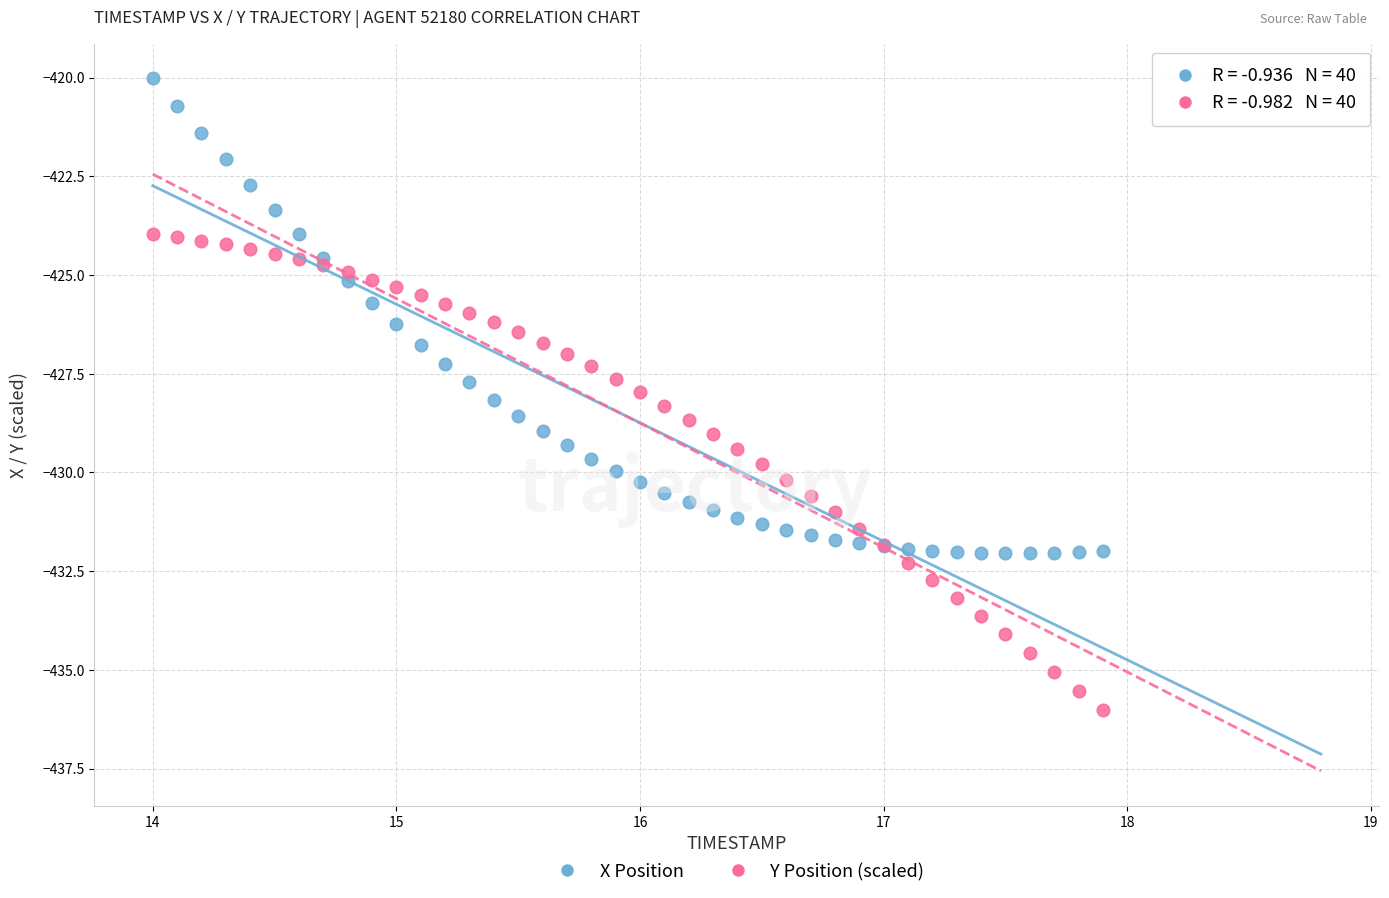

What is the X range (max minus min) for the scatter plot?

3.9